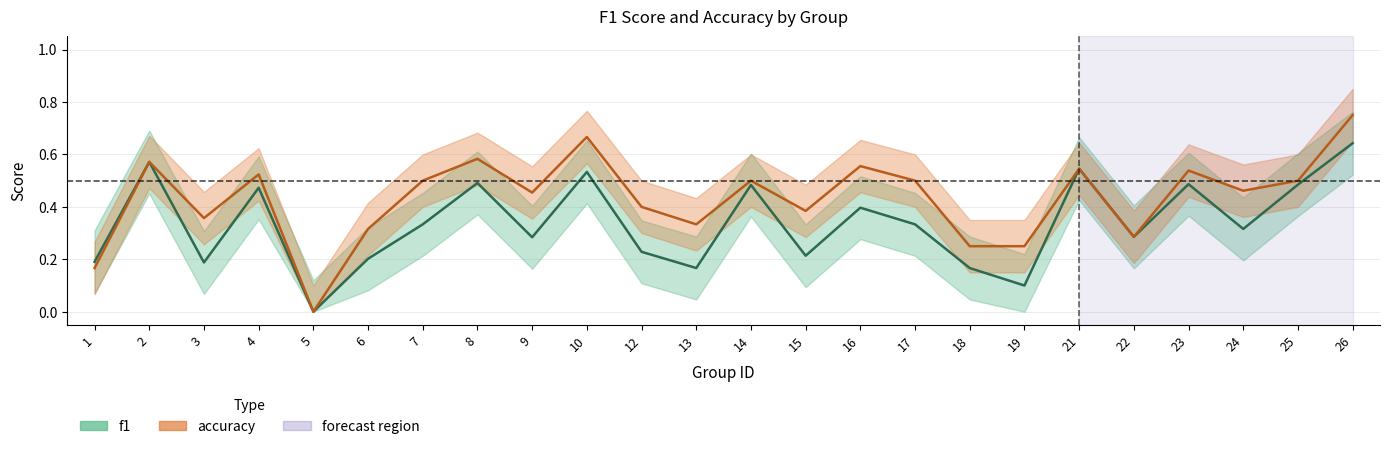

True or false: f1 and accuracy intersect in this chart.

False